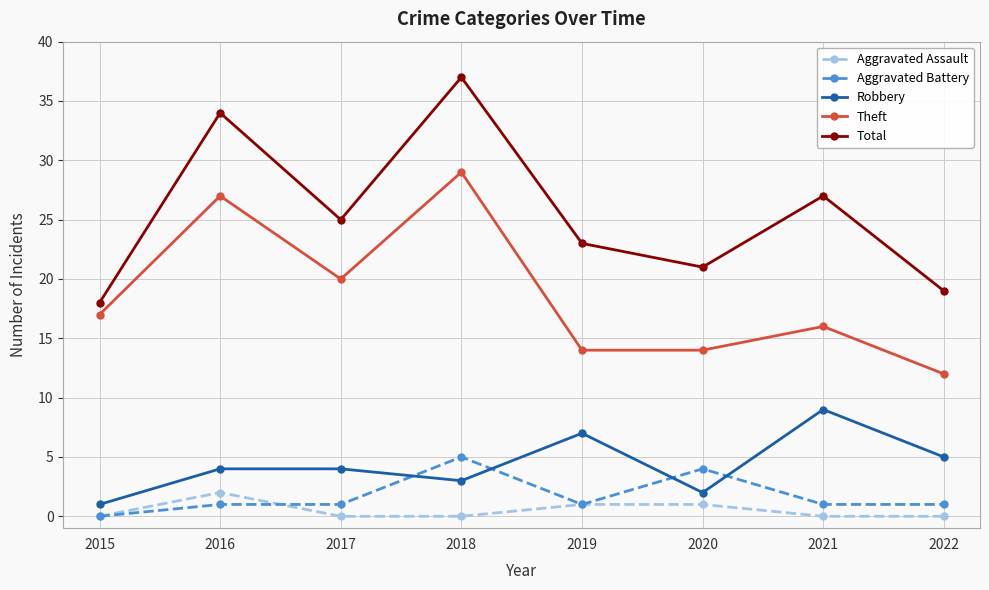

How many distinct data groups are displayed?

5